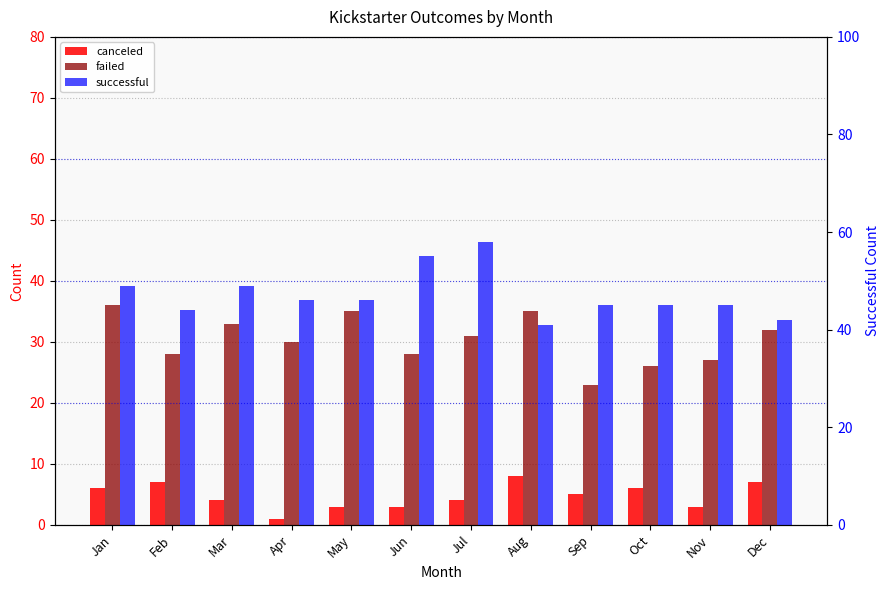

Are the bars grouped side by side (vs. stacked)?

Yes